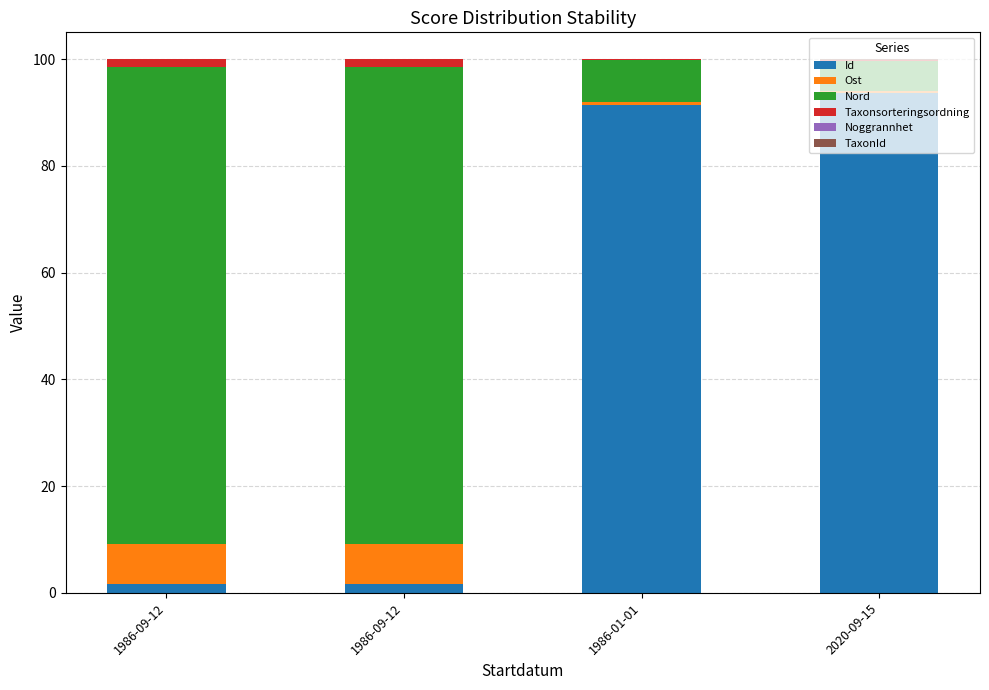

What is the average value of the Id series?

47.0